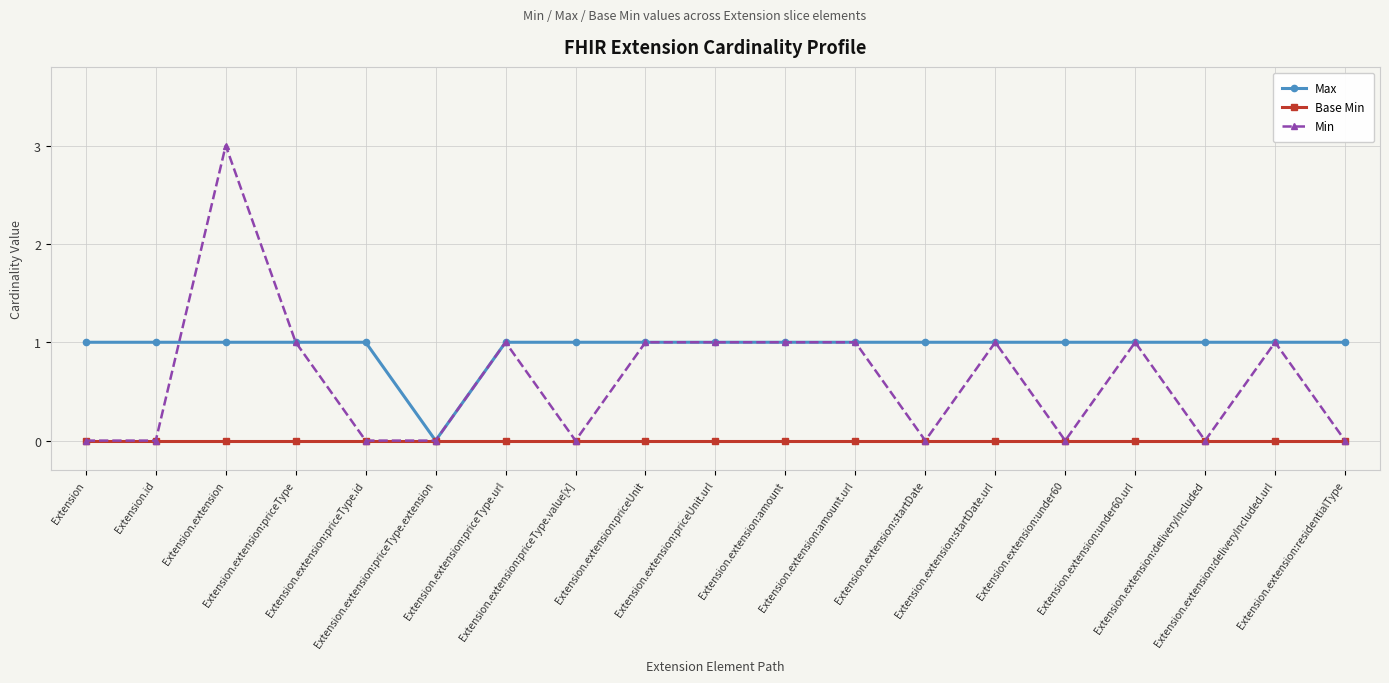

What is the value of the Min point at the 18th from the left?

1